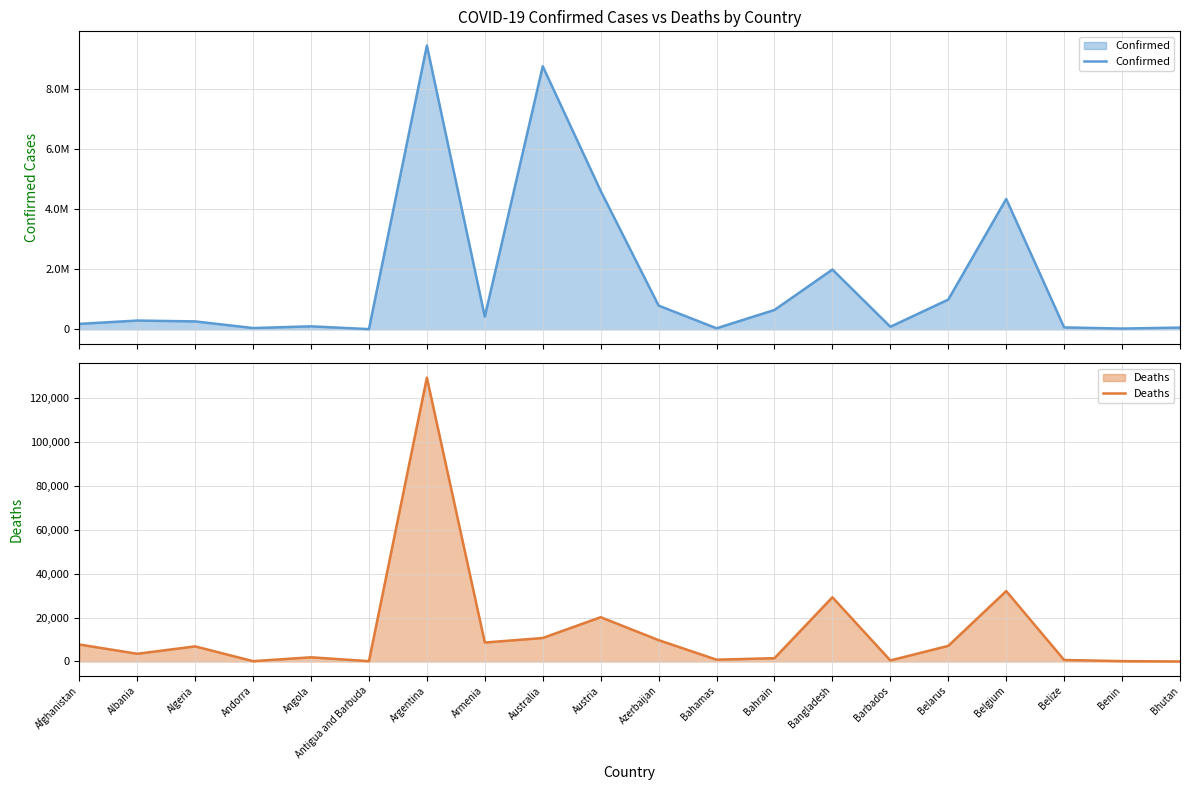

Reading left to right, extract all data points from this chart.

Confirmed: 183572	293917	266424	44671	101901	8712	9465827	423771	8773576	4618853	793388	36354	647935	1996340	87463	994037	4349050	65994	27216	59940
Deaths: 7731	3517	6875	153	1909	144	129202	8629	10689	20163	9717	822	1505	29234	479	7118	32051	680	163	21